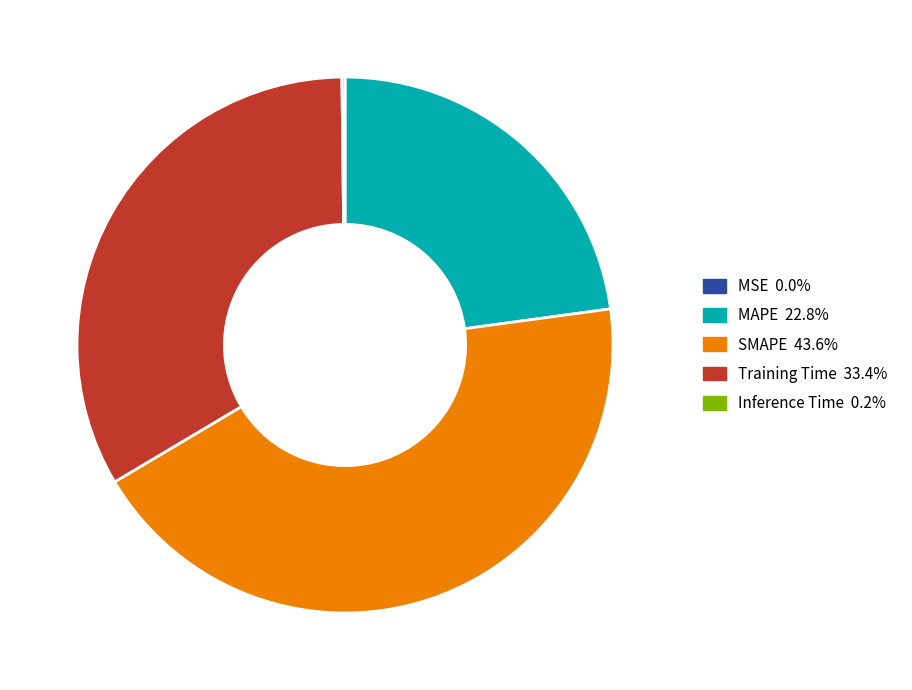

Which slice is the largest?

SMAPE